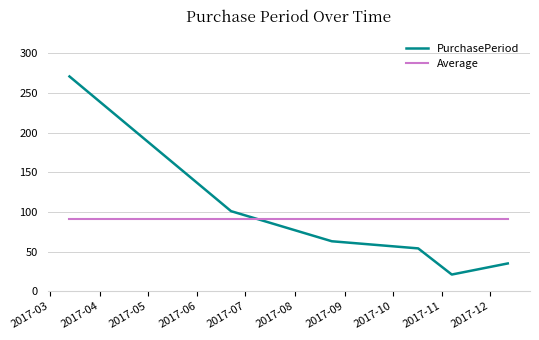

How many intersections are there between PurchasePeriod and Average?

1